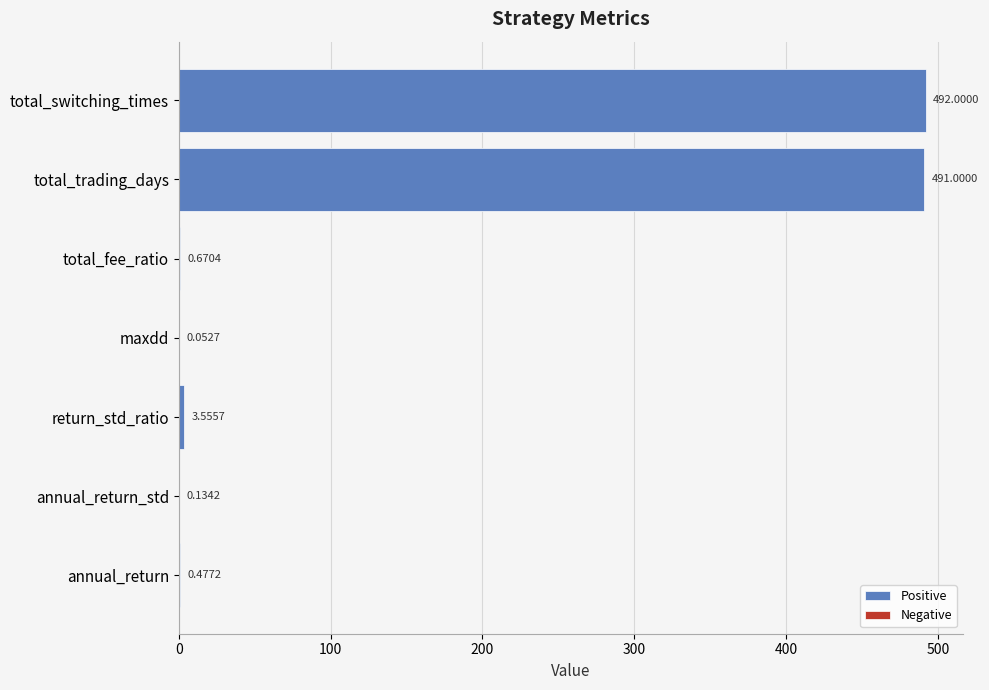

What is the change in value from maxdd to total_fee_ratio?

+0.6